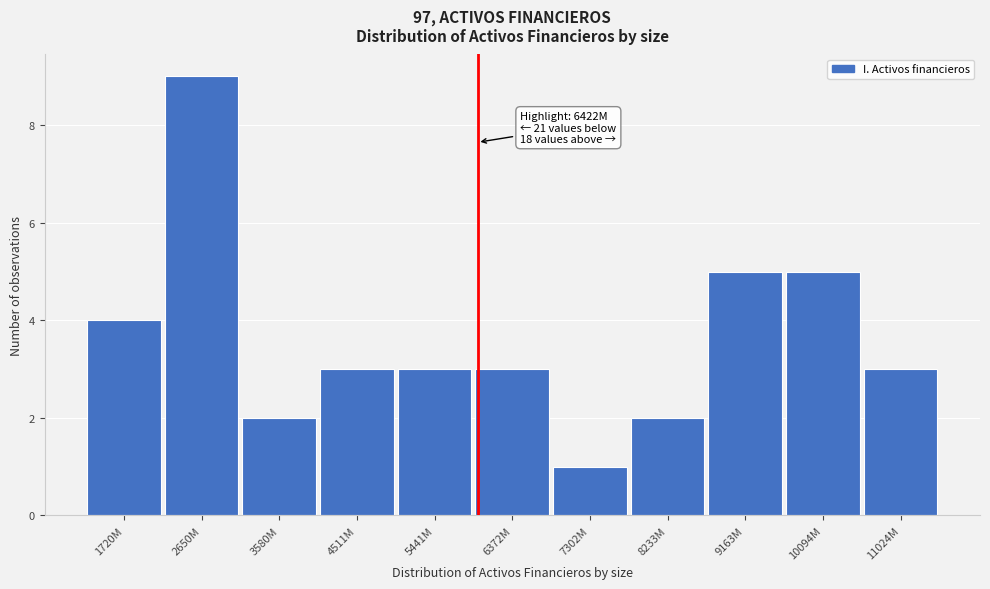

Reading left to right, extract all data points from this chart.

1720M=4	2650M=9	3580M=2	4511M=3	5441M=3	6372M=3	7302M=1	8233M=2	9163M=5	10094M=5	11024M=3